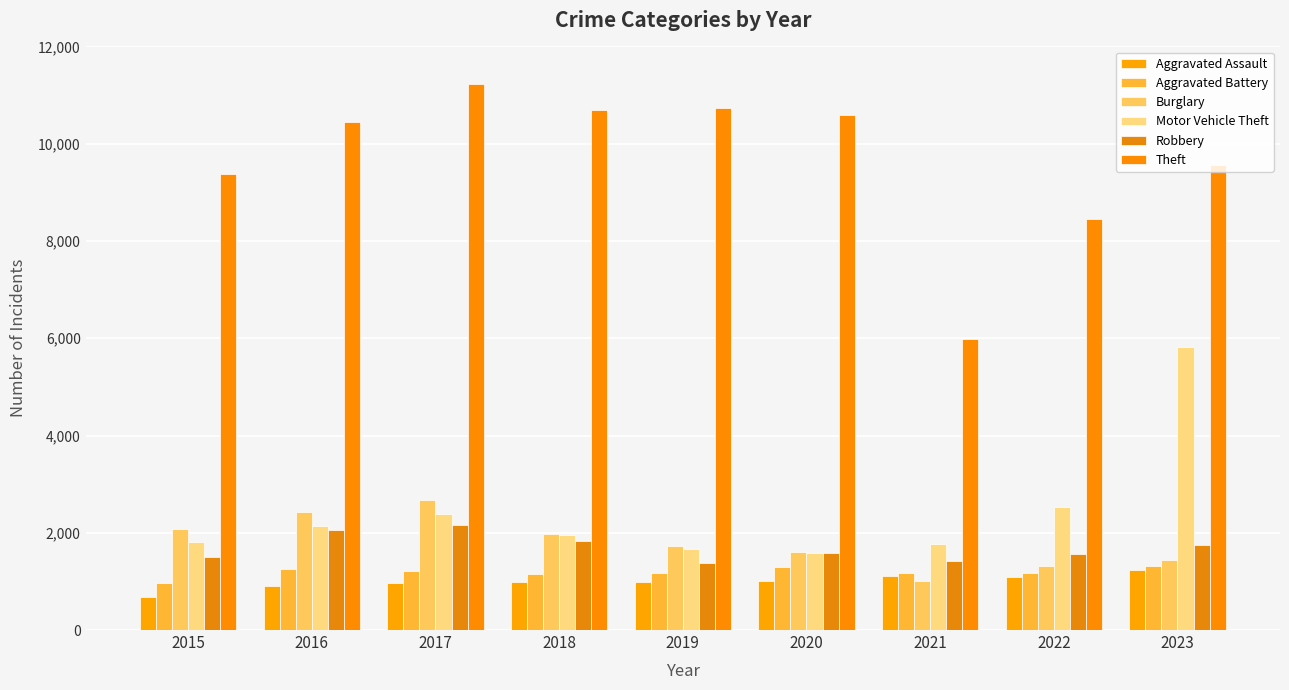

Reading left to right, extract all data points from this chart.

Aggravated Assault: 680	898	960	985	986	1006	1120	1097	1239
Aggravated Battery: 967	1257	1212	1152	1170	1286	1178	1163	1318
Burglary: 2072	2428	2665	1972	1722	1597	1003	1324	1444
Motor Vehicle Theft: 1803	2140	2380	1947	1675	1591	1759	2526	5827
Robbery: 1507	2052	2152	1837	1384	1579	1421	1557	1752
Theft: 9378	10451	11221	10703	10725	10584	5994	8447	9556